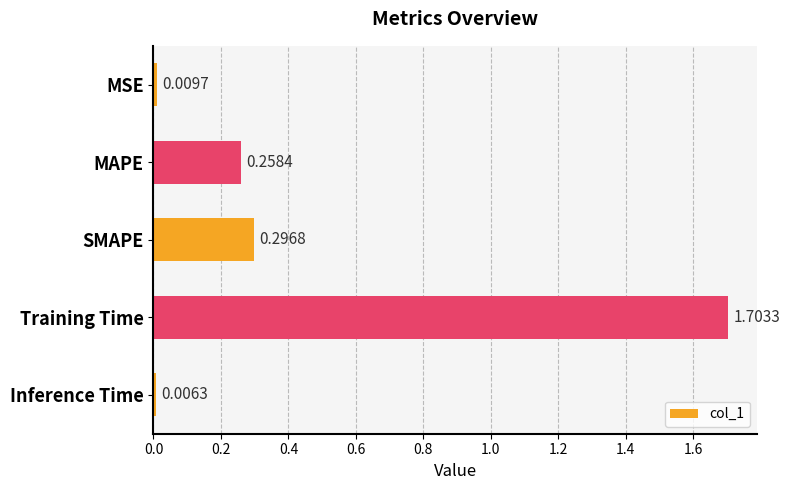

What is the label of the 3rd bar from the bottom?

SMAPE